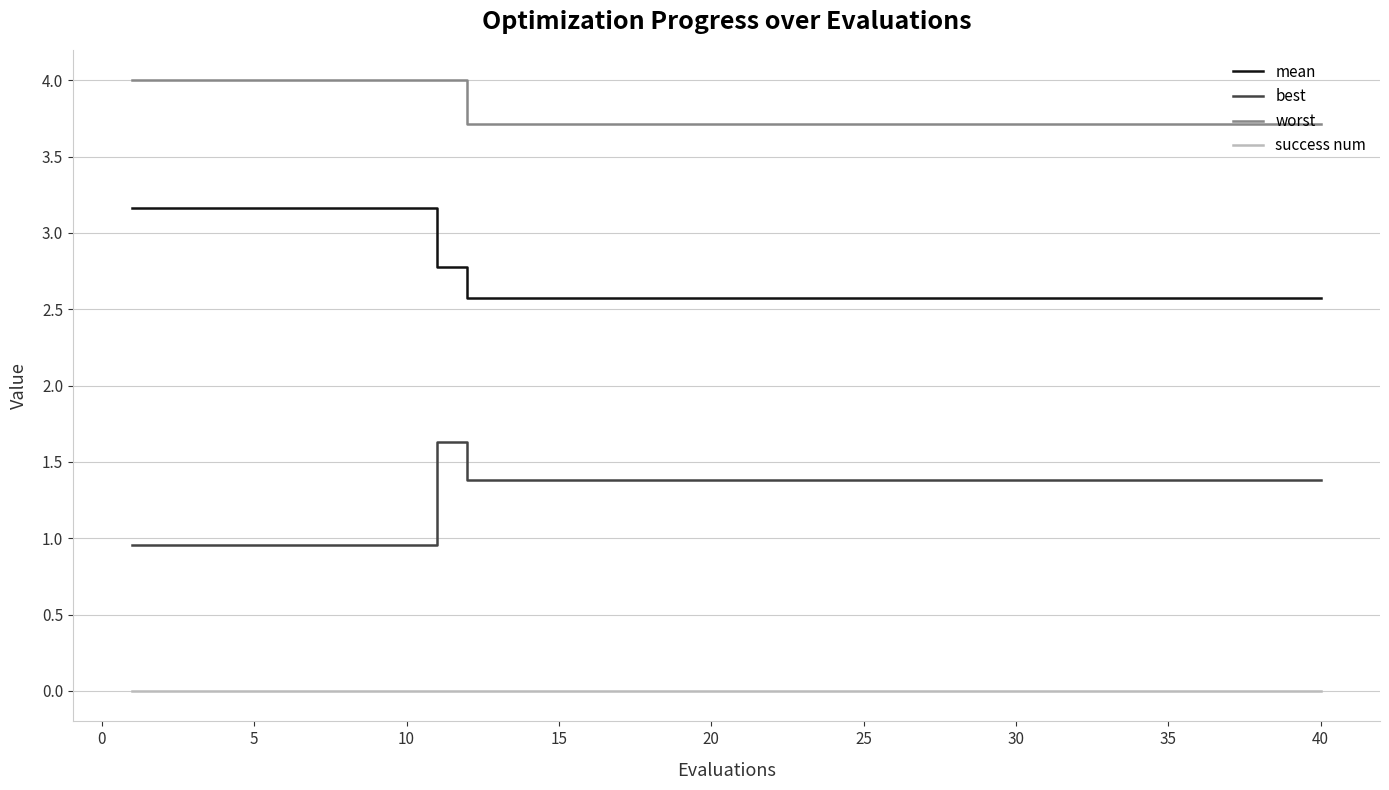

What is the greatest value displayed?

4.0